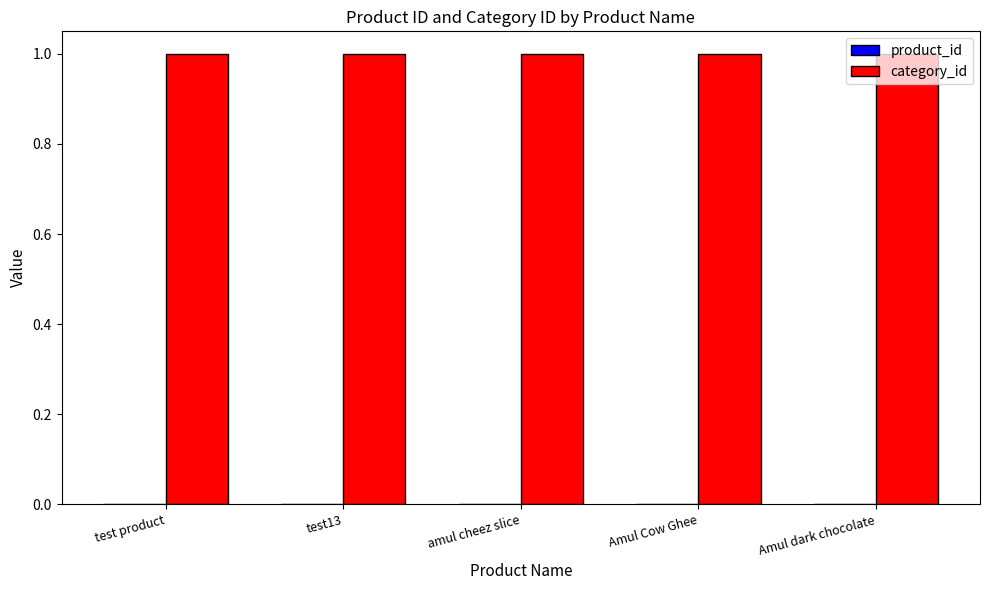

What is the label of the 2nd bar from the right?

Amul Cow Ghee